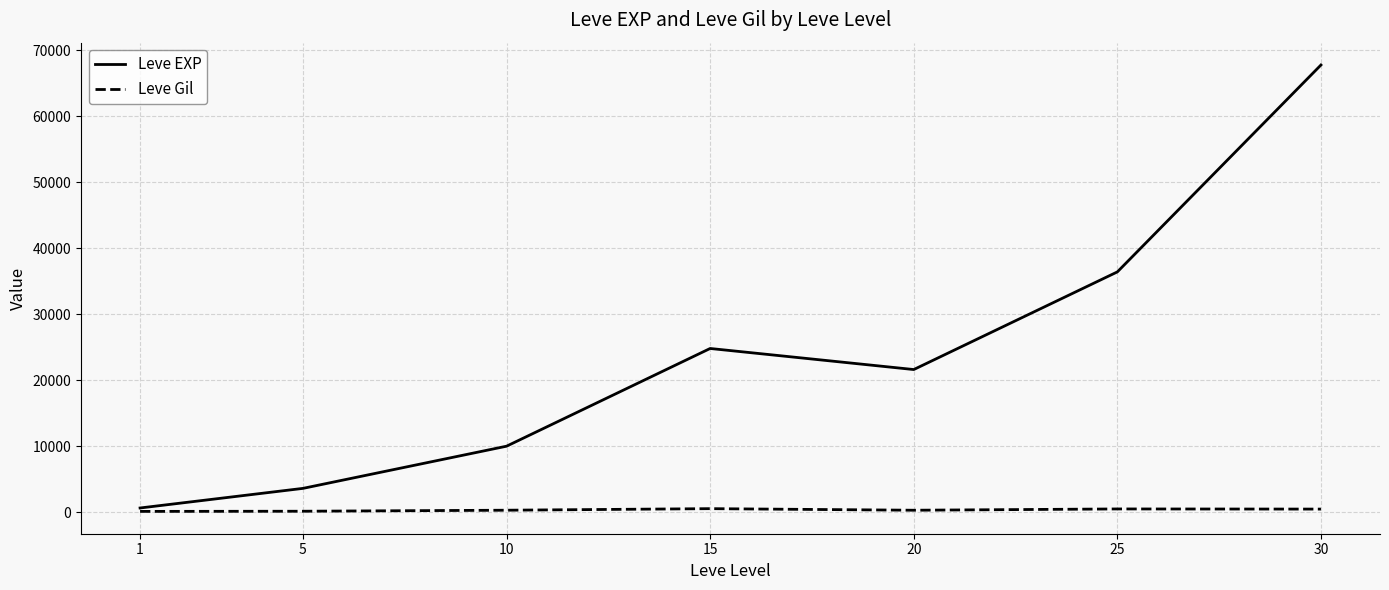

Which series has the widest spread of values?

Leve EXP